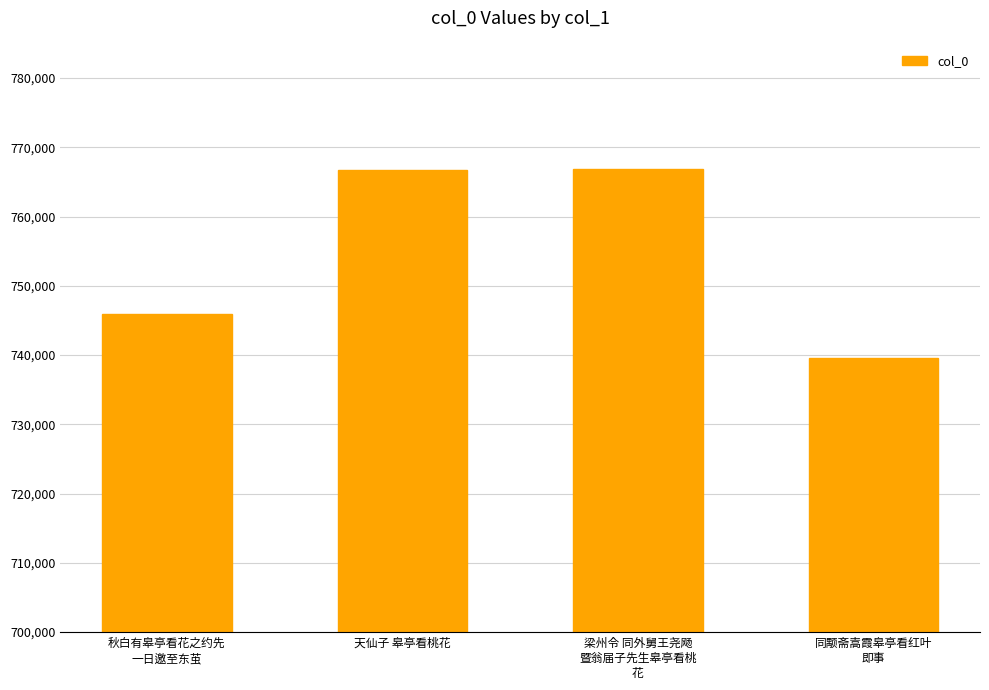

What is the label of the 3rd bar from the right?

天仙子 皋亭看桃花